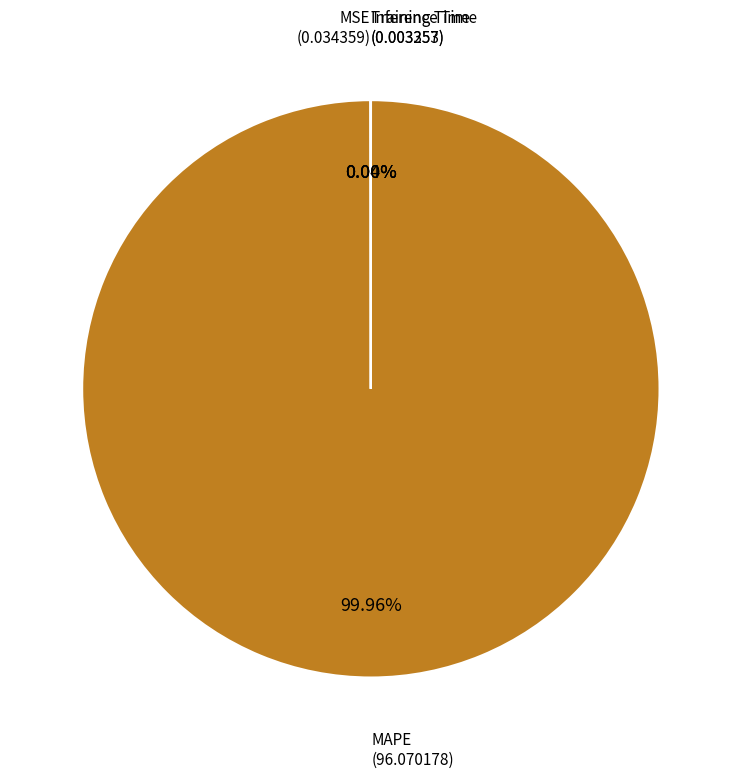

Is there any slice that represents more than half of the pie?

Yes